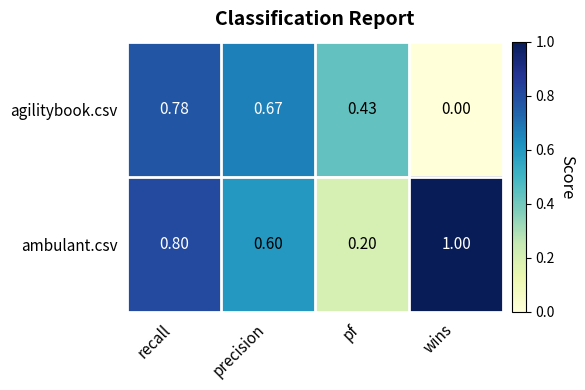

At which label does ambulant.csv reach its peak?

wins